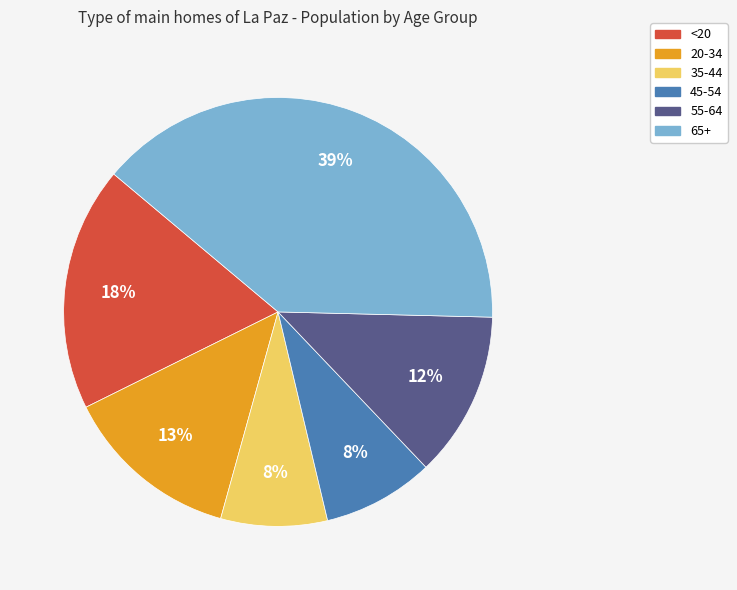

Is the sum of 55-64 and 35-44 greater than half?

No